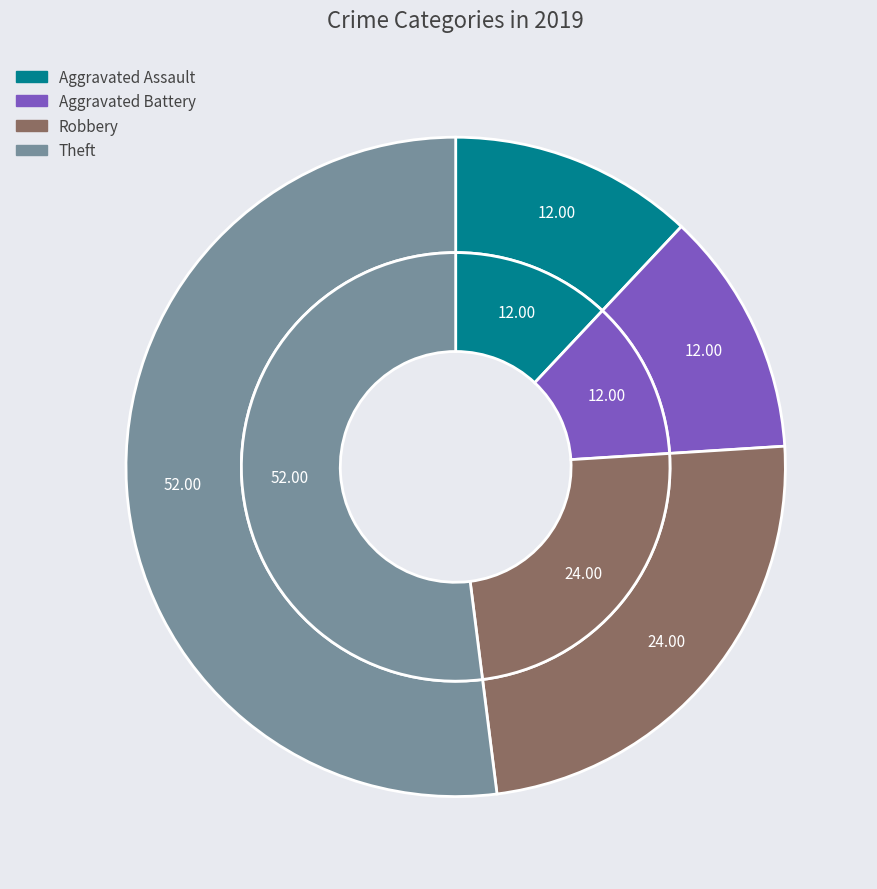

Which slice is the largest?

Theft